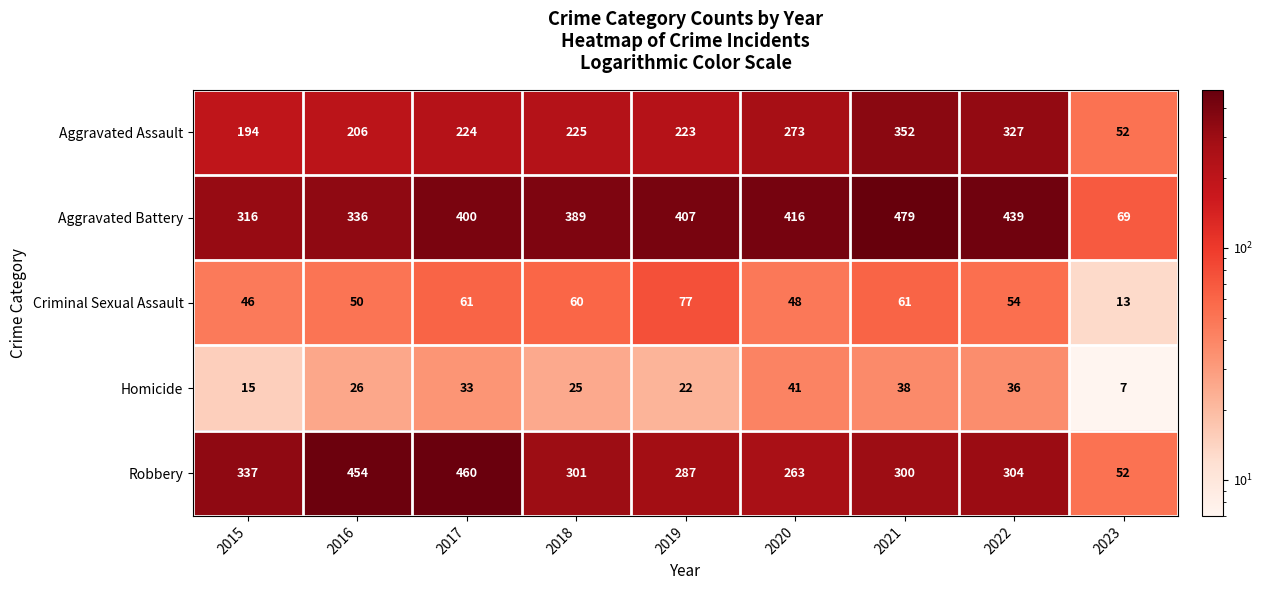

Count the number of categories in the chart.

9